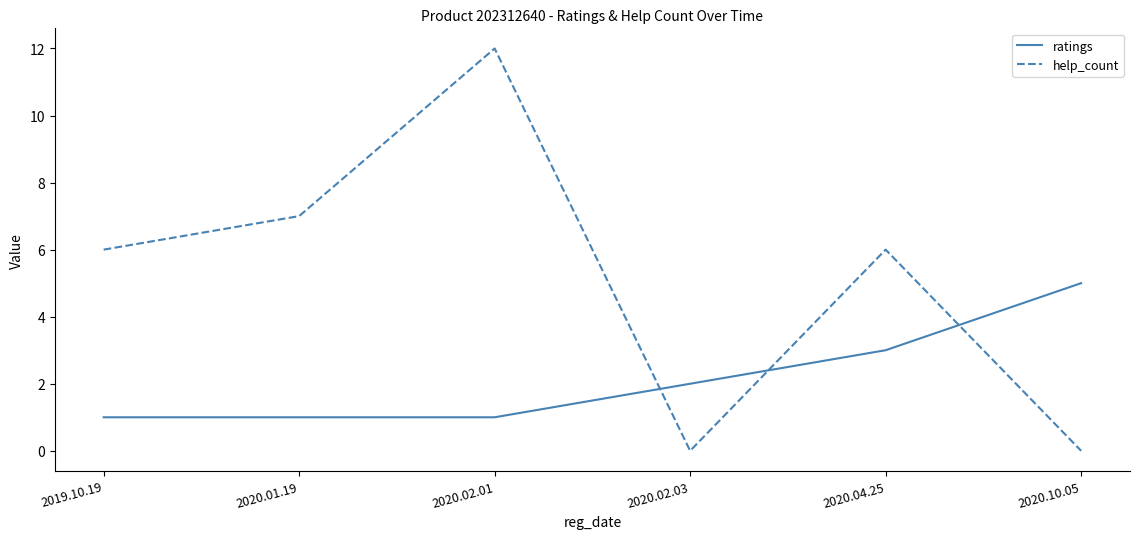

Reading left to right, extract all data points from this chart.

ratings: 1	1	1	2	3	5
help_count: 6	7	12	0	6	0